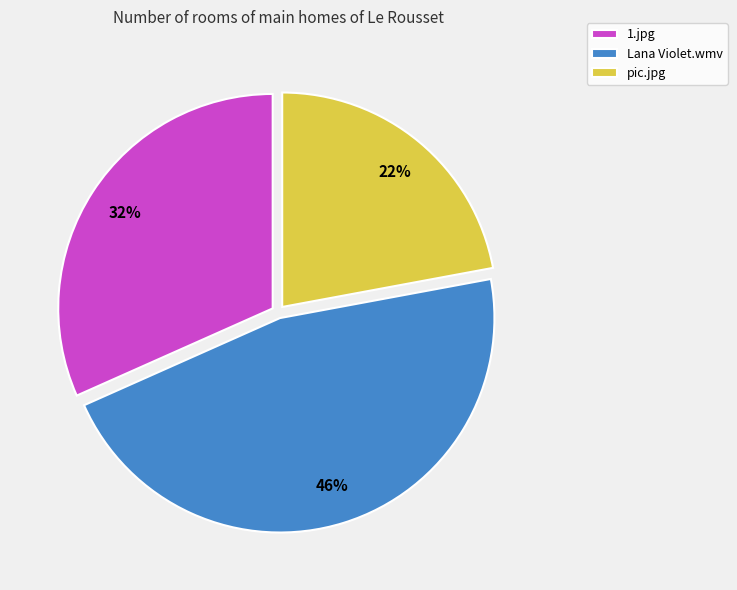

Does Lana Violet.wmv account for over 50% of the chart?

No